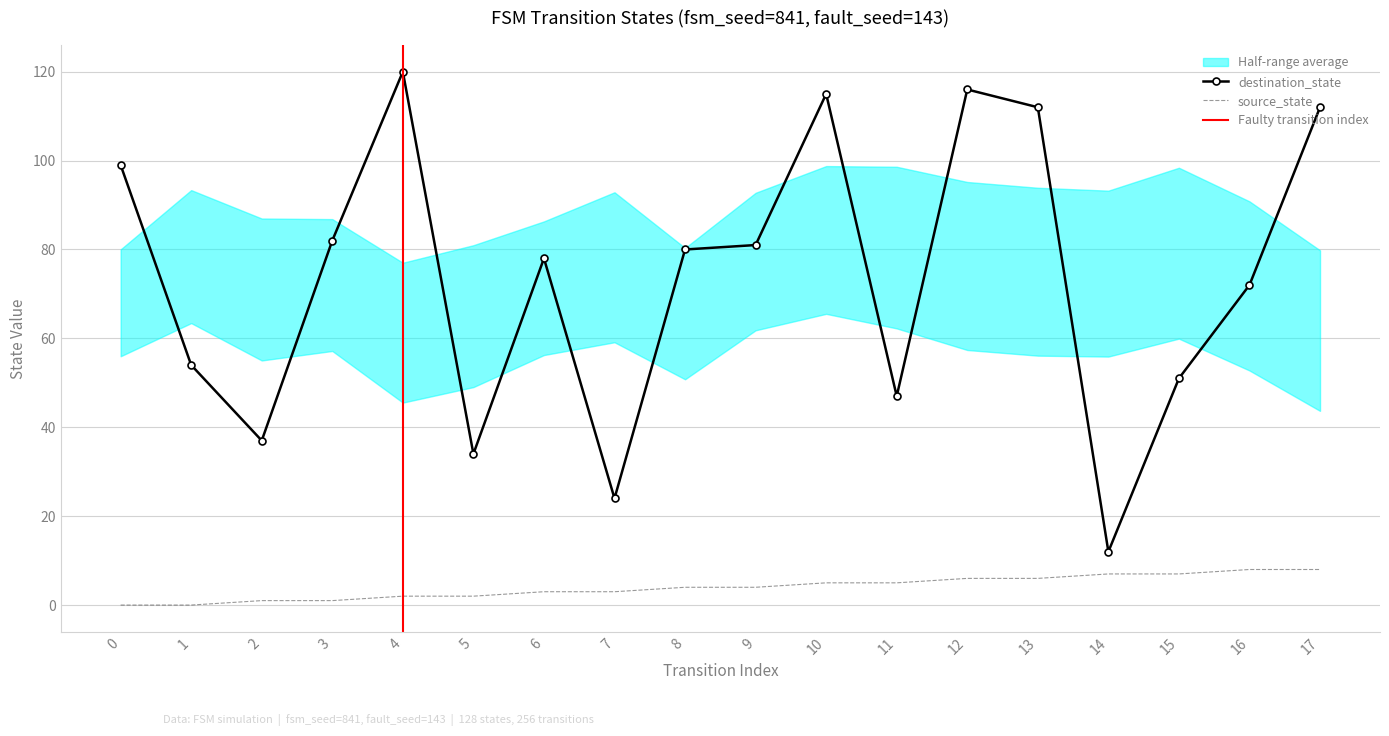

Is it true that destination_state equals 133 at 0?

False